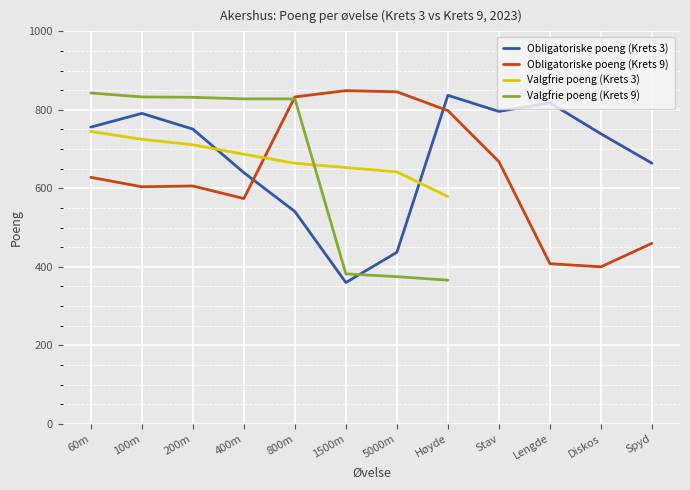

Where is the first local minimum for Obligatoriske poeng (Krets 3)?

1500m